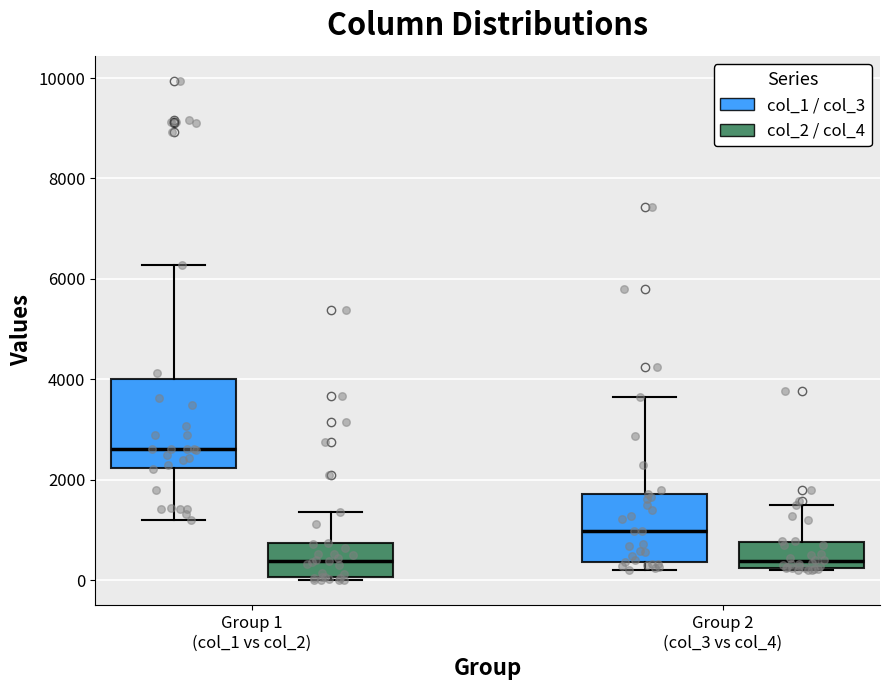

Reading left to right, transcribe this box plot: for each box, give where its median line is, the range the box spans, and where its two whiskers end, as read against the y-axis. The values are not printed on the chart, so give them approximately, as read against the axis.

Group 1 (col_1 vs col_2) (col_1 / col_3): median 2600, box 2200 to 4000, whiskers 1200 to 6200
Group 1 (col_1 vs col_2) (col_2 / col_4): median 400, box 0 to 800, whiskers 0 (just below the box's lower edge) to 1400
Group 2 (col_3 vs col_4) (col_1 / col_3): median 1000, box 400 to 1800, whiskers 200 to 3600
Group 2 (col_3 vs col_4) (col_2 / col_4): median 400, box 200 to 800, whiskers 200 to 1400